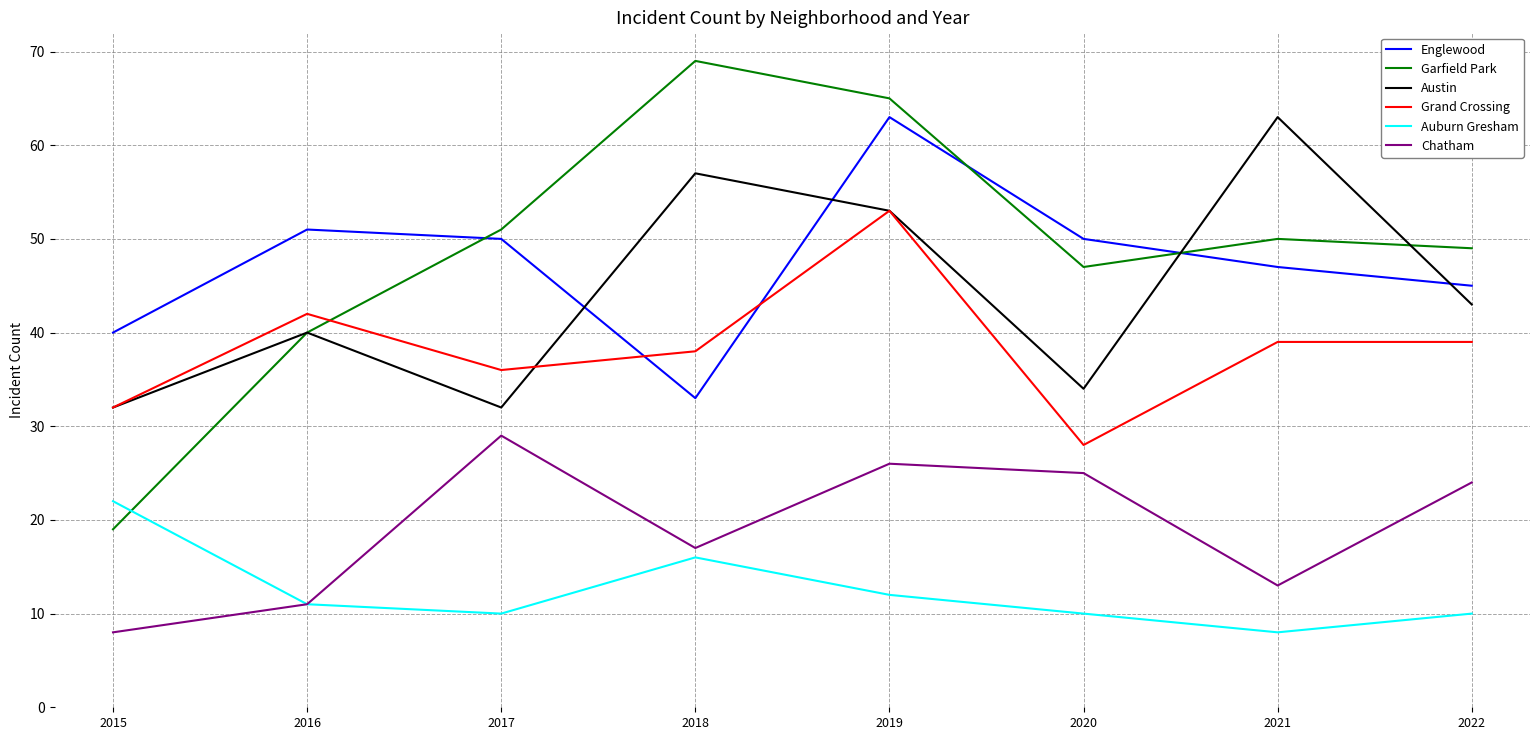

What is the lowest value of the Auburn Gresham series?

8